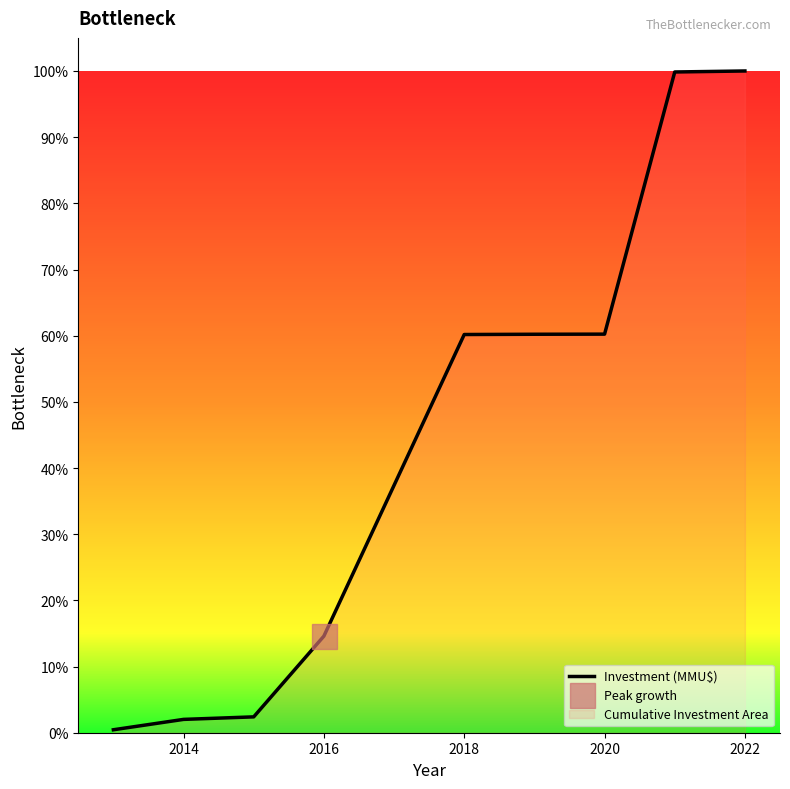

What is the greatest value displayed?

100.0